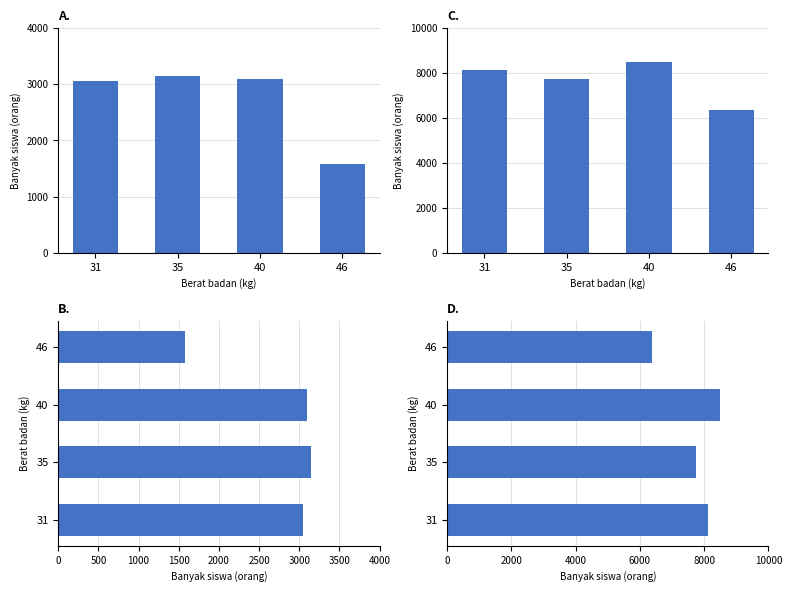

What is the difference between the Precio promedio ponderado values at 35 and 40?

750